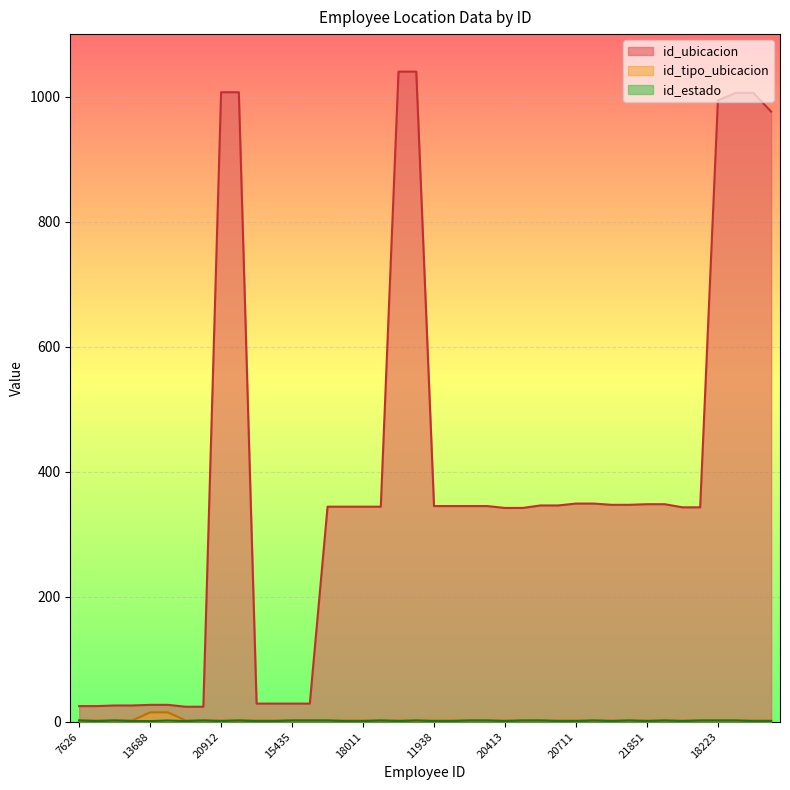

True or false: id_ubicacion has a value of 348 at 20964.

True